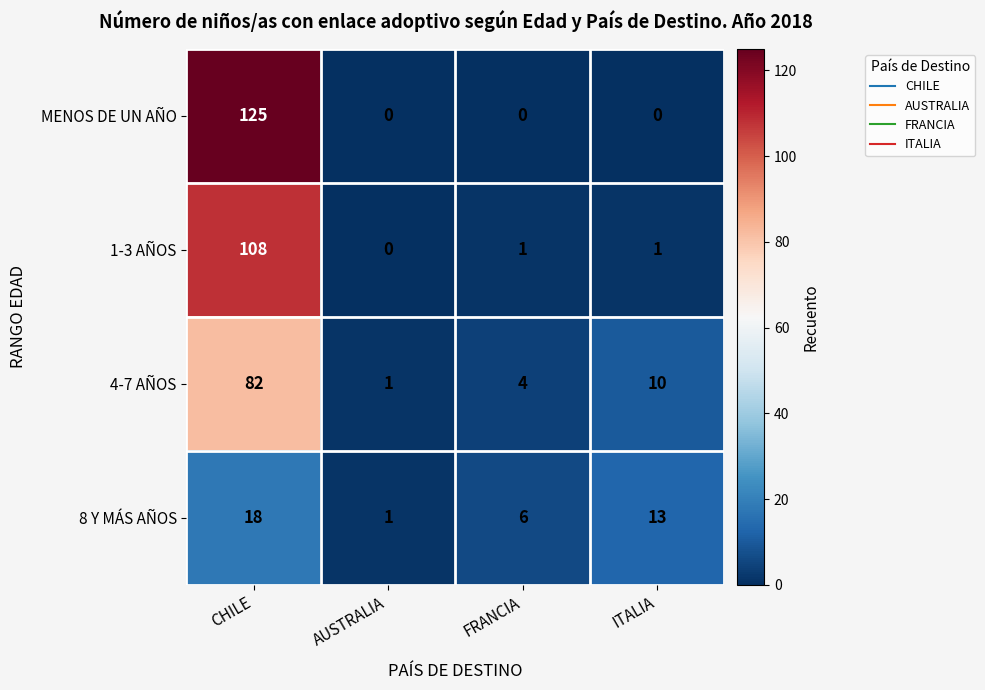

Count the number of categories in the chart.

4